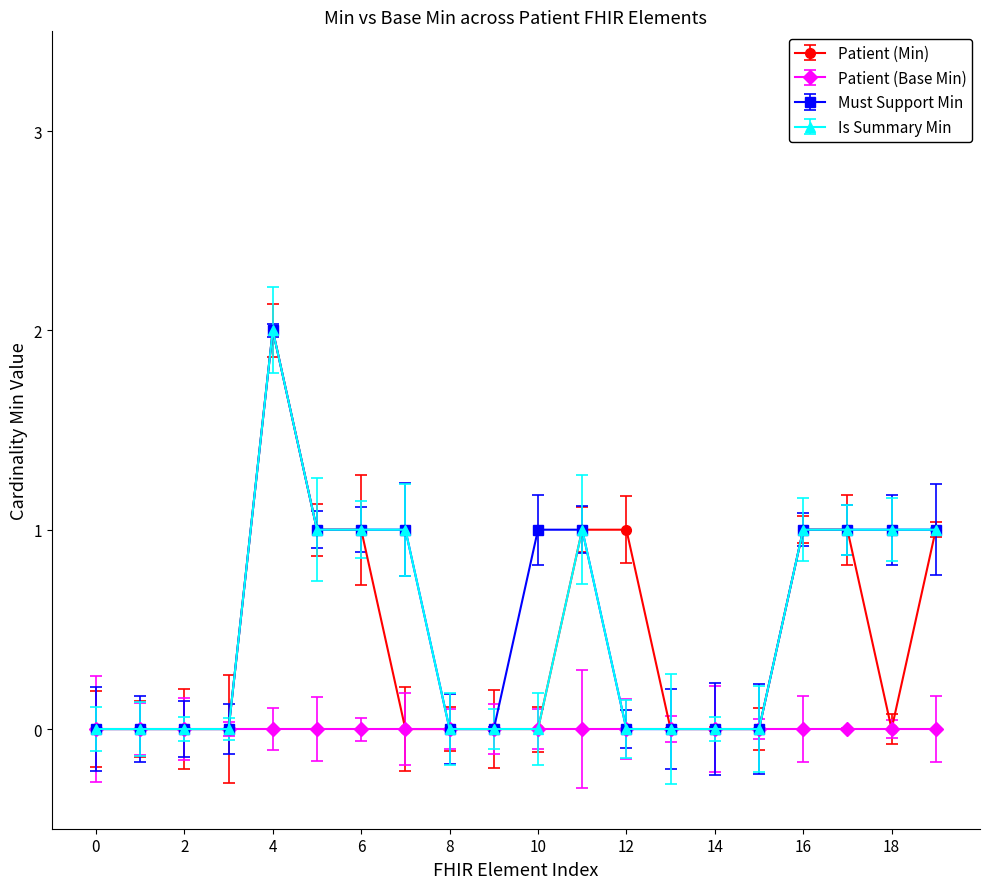

What is the value of the Must Support Min point at the 17th from the left?

1